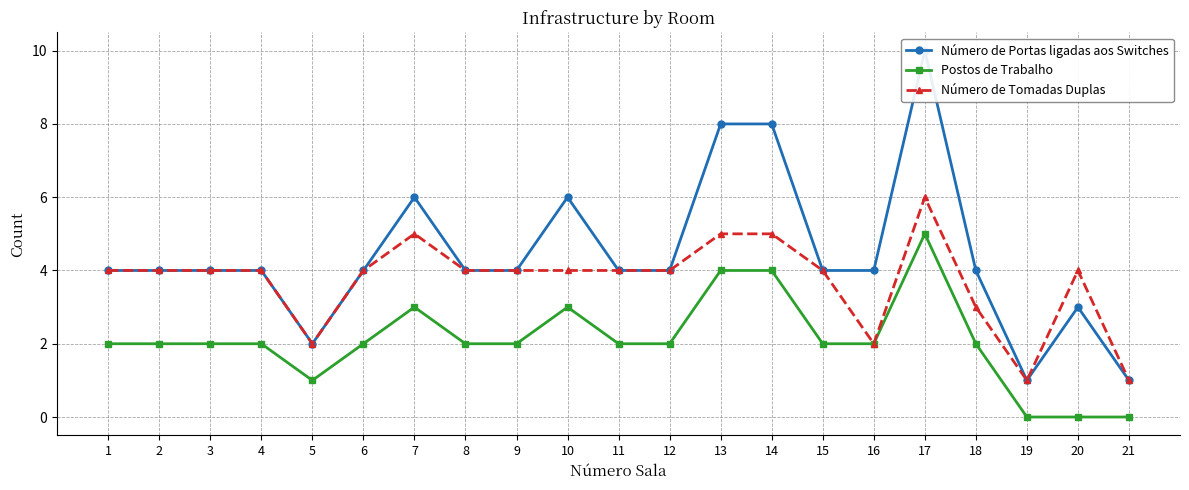

How many values in Postos de Trabalho are above zero?

18